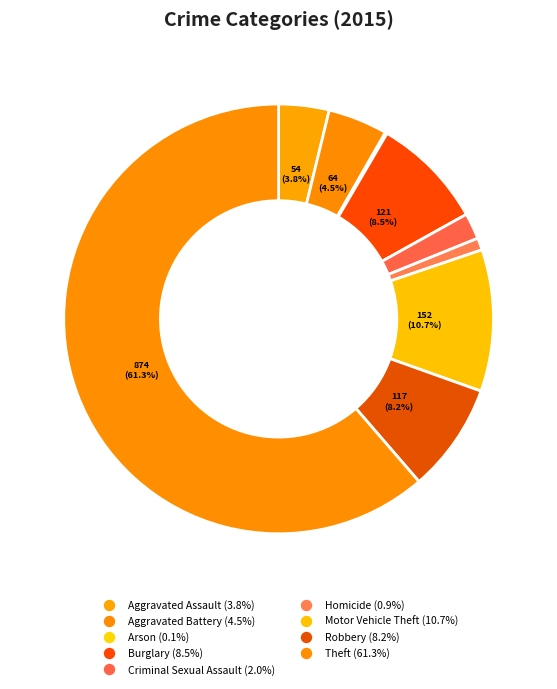

Count the number of slices in the pie.

9